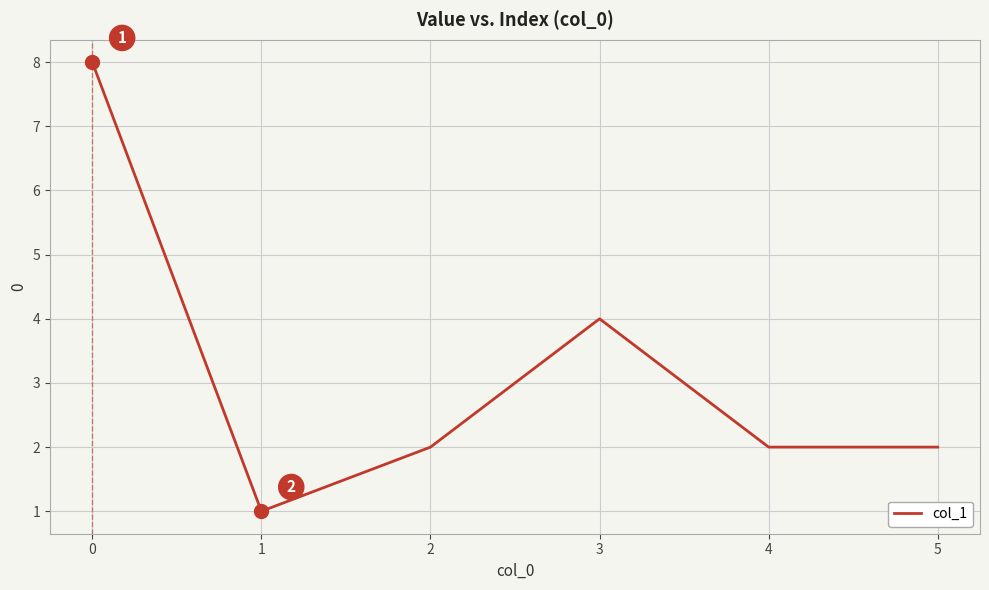

Where is the first local maximum?

3